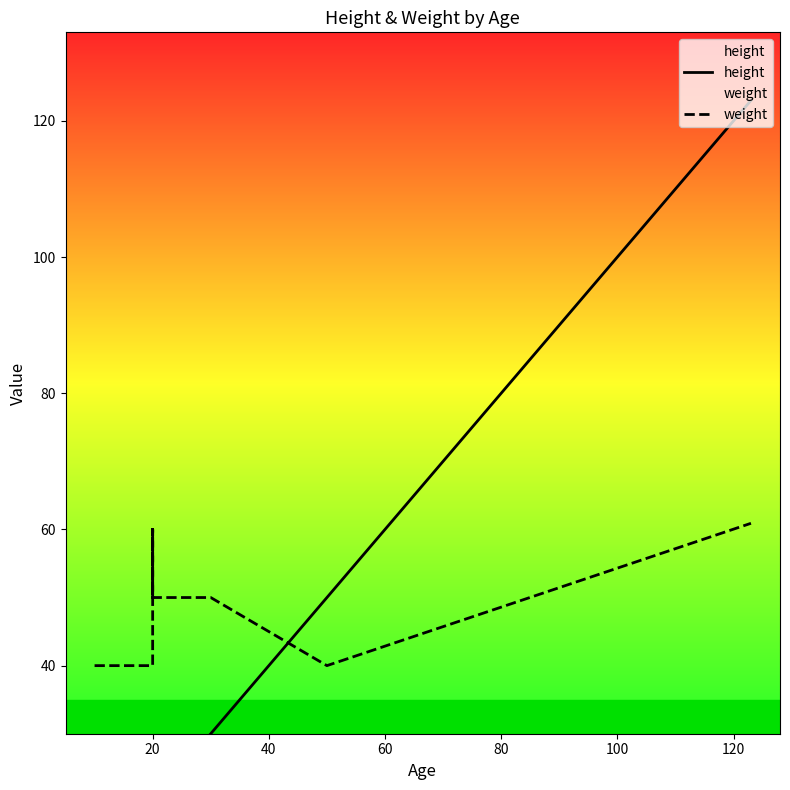

How many times do height and weight cross each other?

1